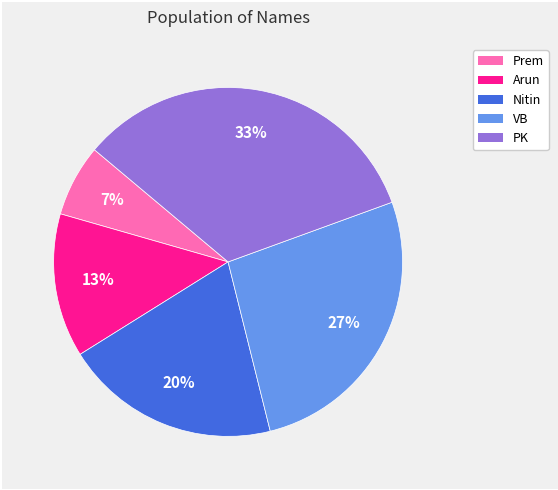

Is it true that VB is 27% of the pie?

True